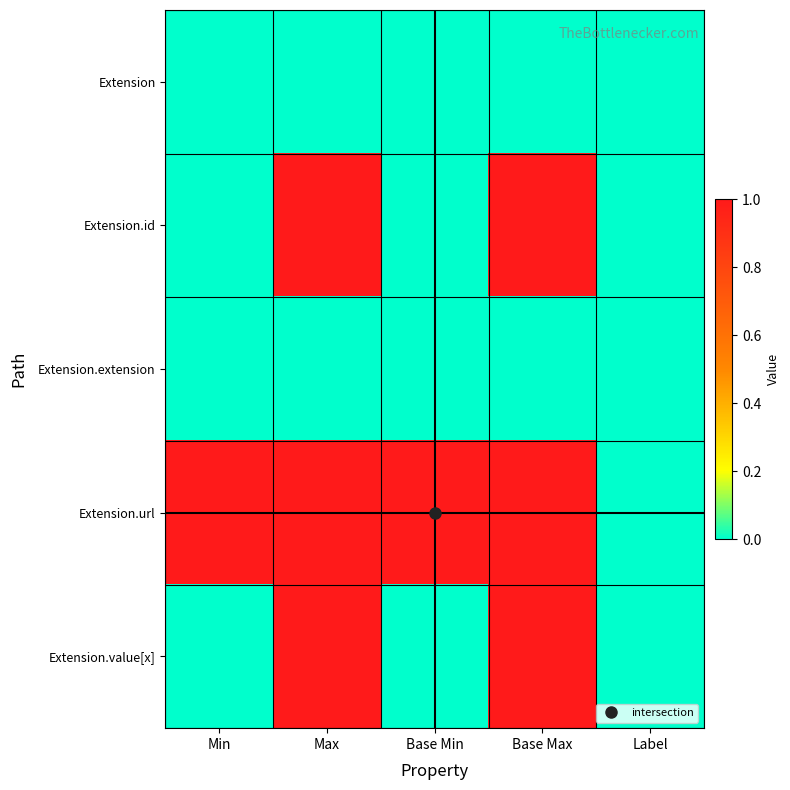

Which series has the largest range (max minus min)?

Extension.id